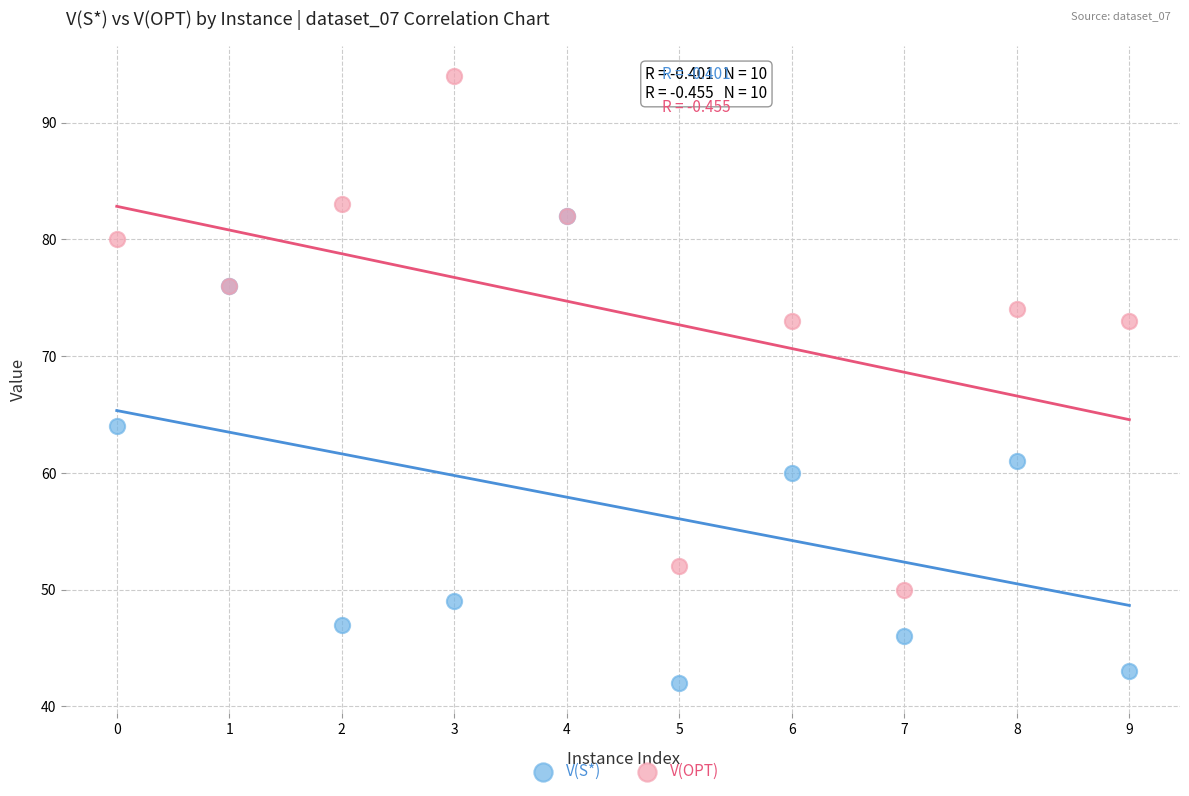

In the V(S*) series, what Y value is closest to 62?

61